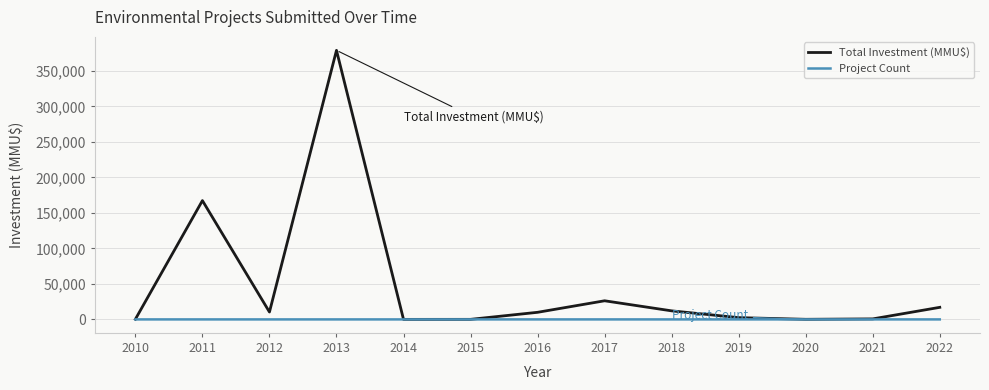

Which series has the largest total across all categories?

Total Investment (MMU$)